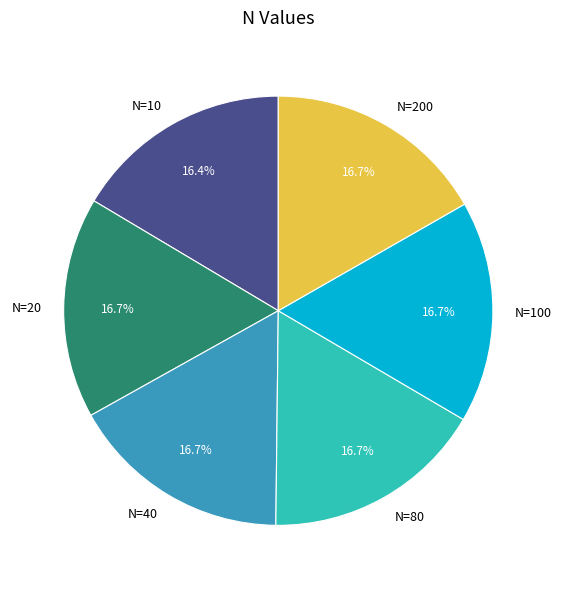

What is the ratio of the value at N=10 to the value at N=200?

1.0